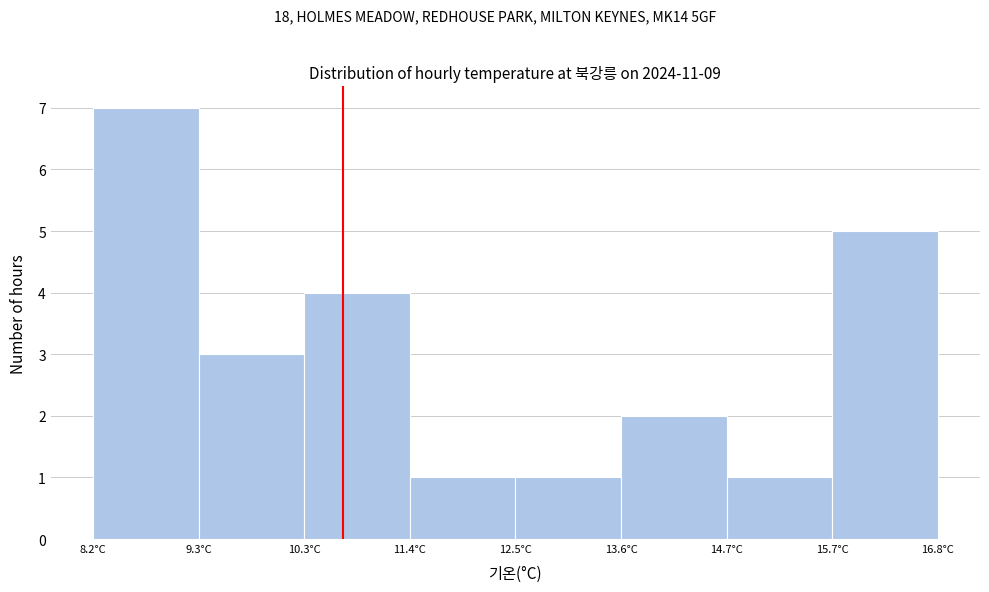

Reading left to right, transcribe this chart: for each bar, give the range it covers on the x-axis and its height. Neither the bar edges nor the heights are printed on the chart, so give them approximately, as read against the axes.

8.2 to 9.2: 7
9.2 to 10.4: 3
10.4 to 11.4: 4
11.4 to 12.6: 1
12.6 to 13.6: 1
13.6 to 14.6: 2
14.6 to 15.8: 1
15.8 to 16.8: 5